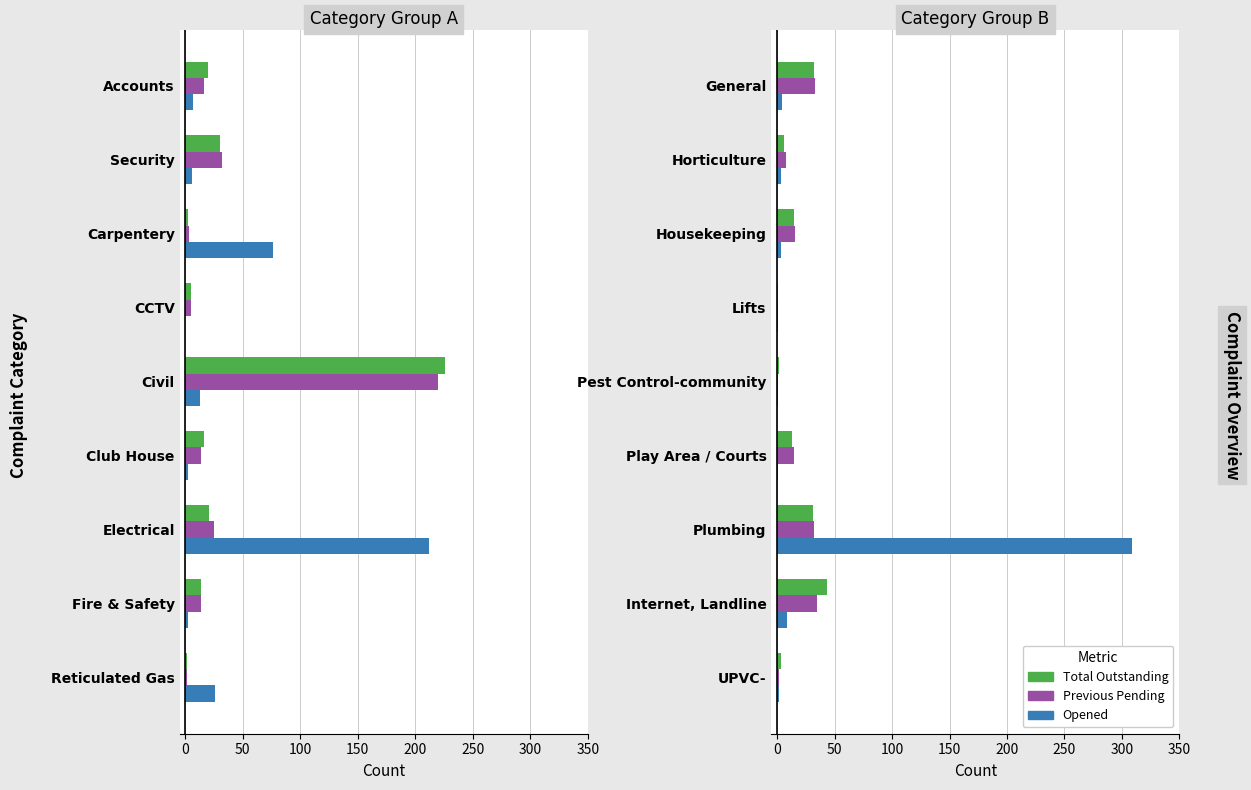

What is the minimum value for Total Outstanding?

1